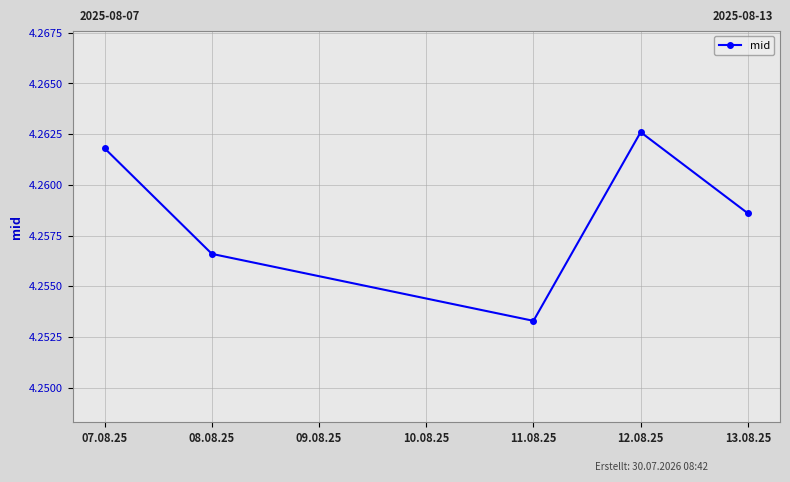

Reading left to right, extract all data points from this chart.

4.3	4.3	4.3	4.3	4.3